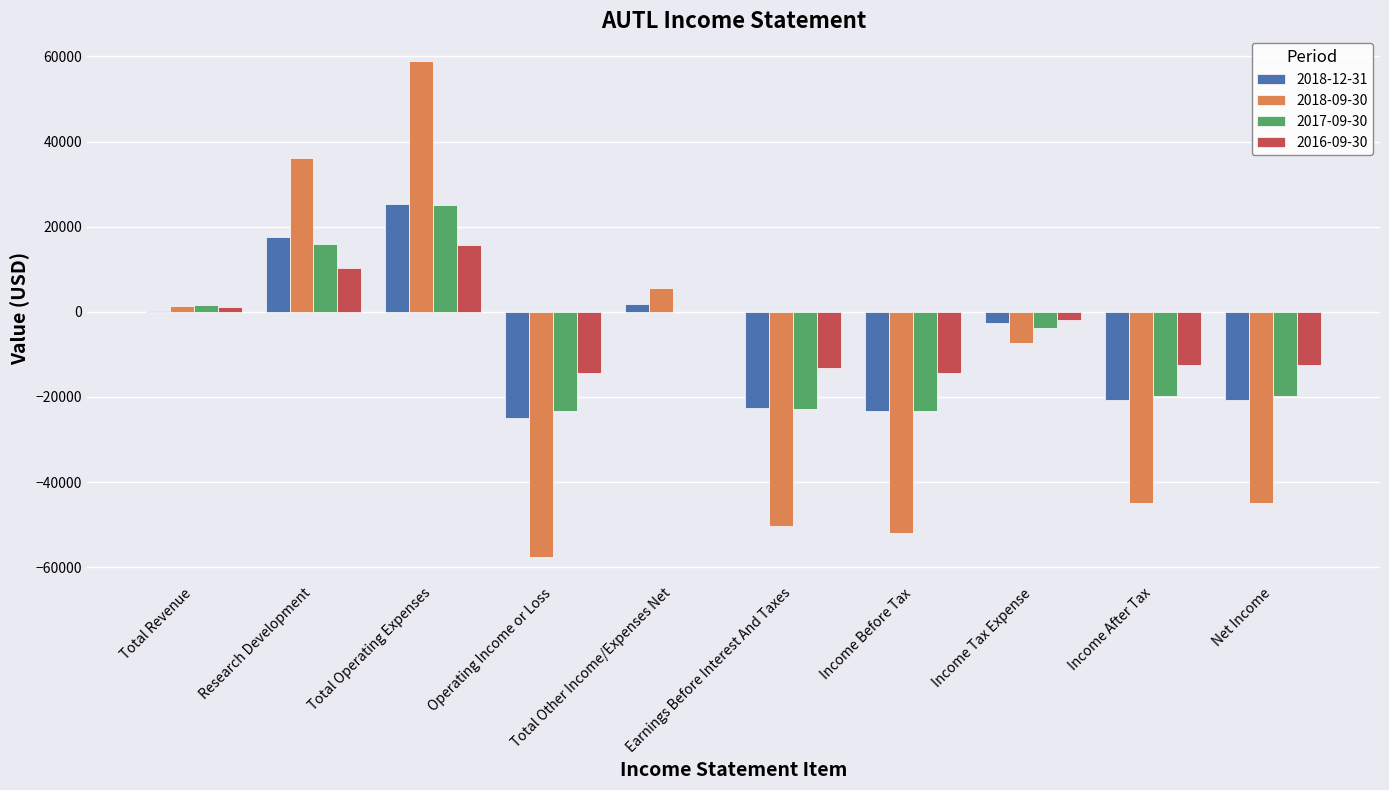

Where does the 2018-09-30 series first go above -7300?

Total Revenue